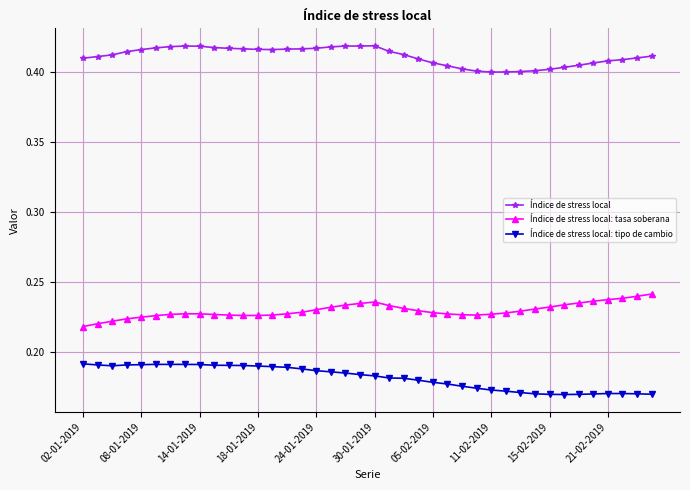

How many series are shown in this chart?

3